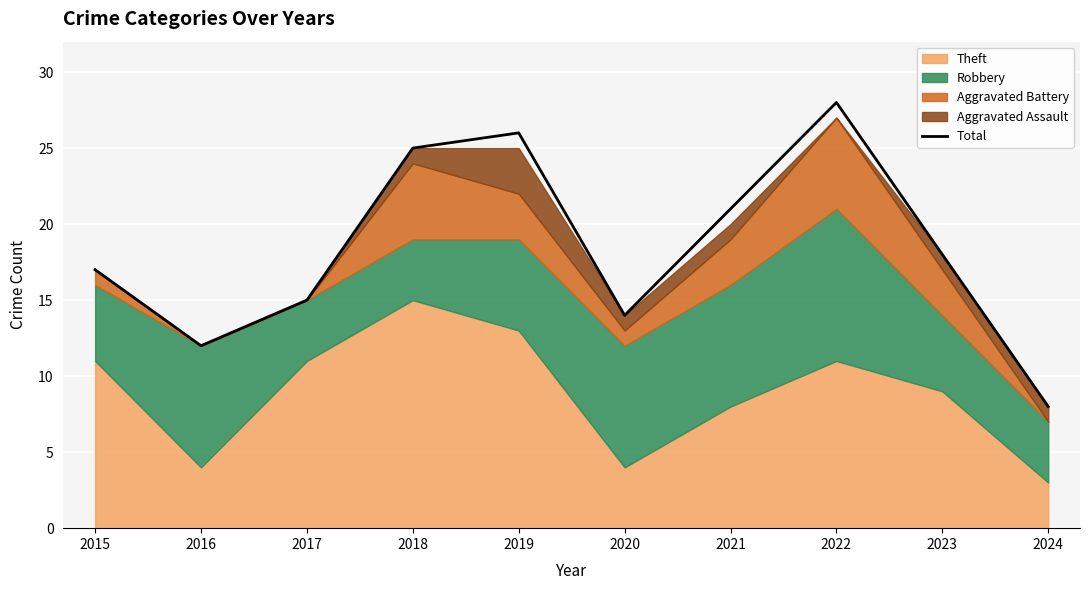

The chart shows a value of 26 at 2019. True or false?

True